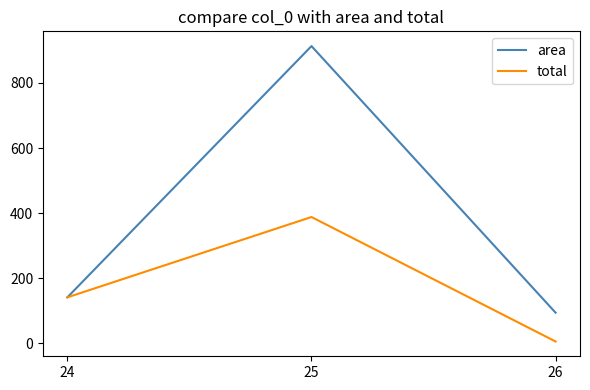

Count the number of data series in this chart.

2